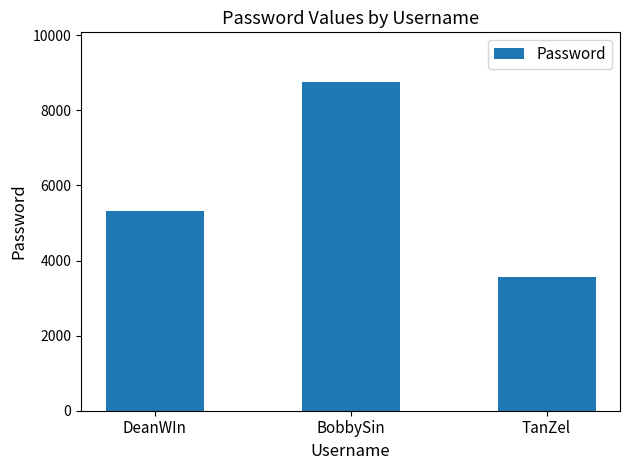

What is the average value?

5881